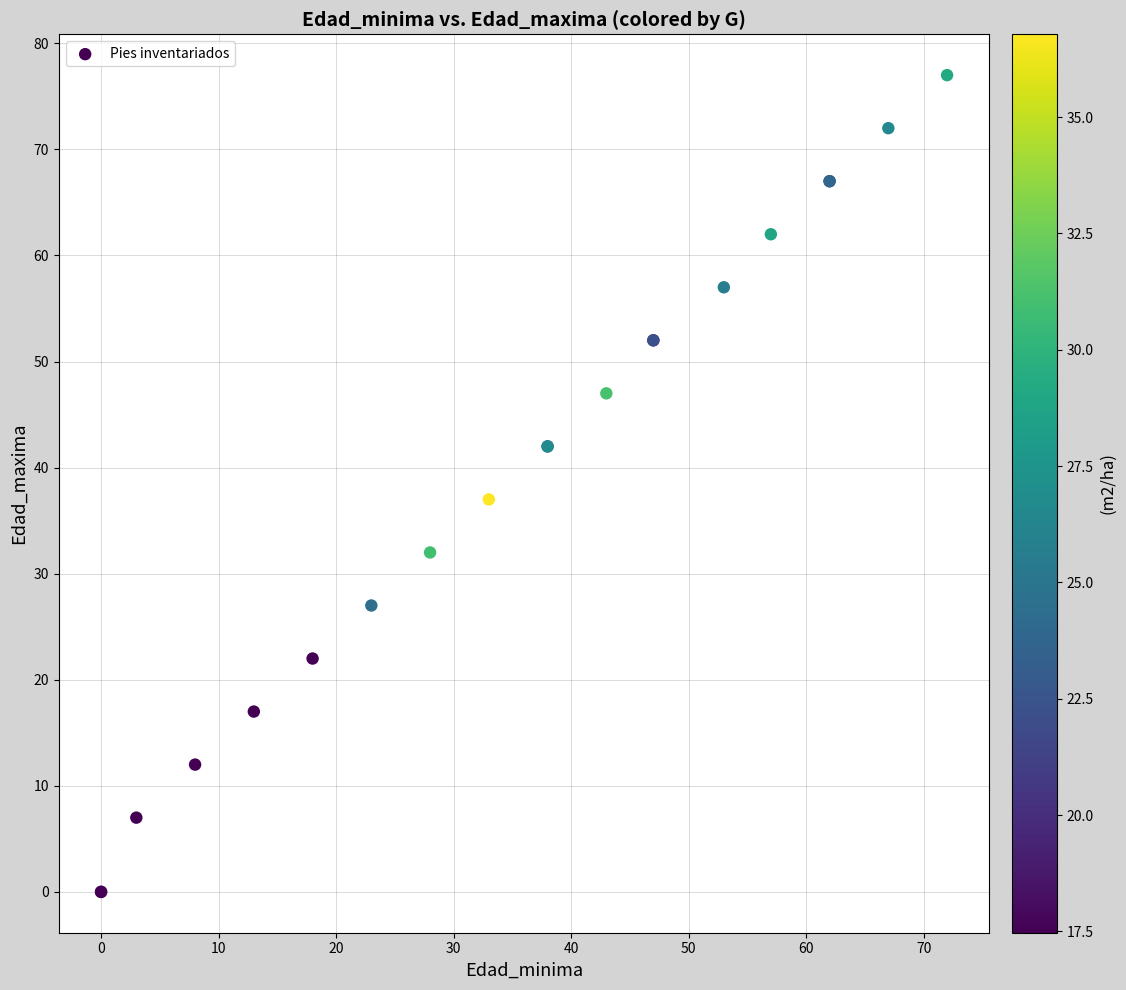

What Y value in the scatter plot is closest to 38?

37